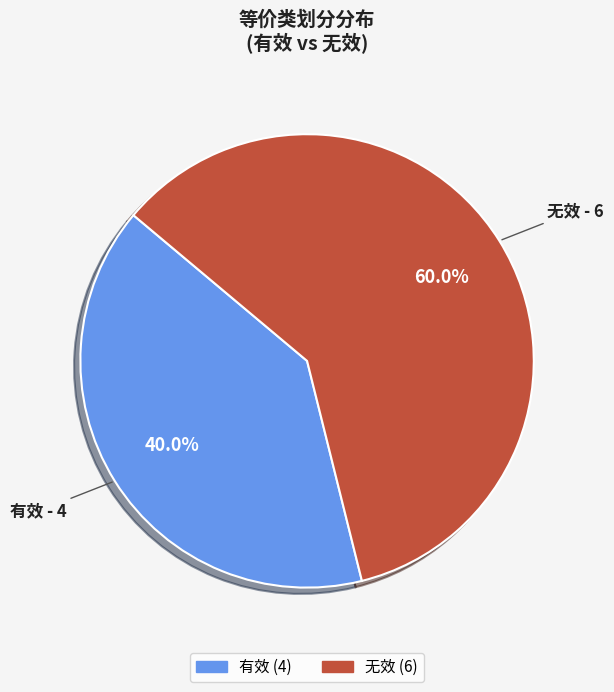

To the nearest percent, what portion does 无效 represent?

60%